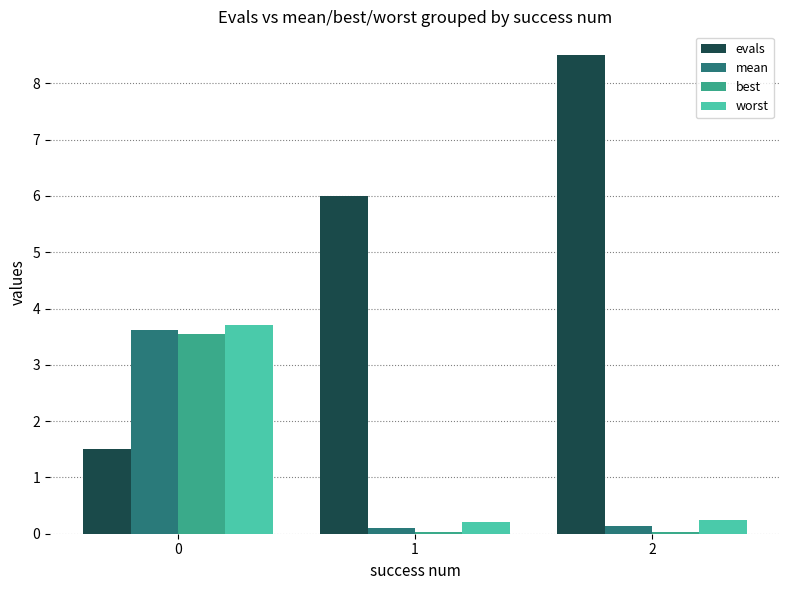

What is the greatest value displayed?

8.5